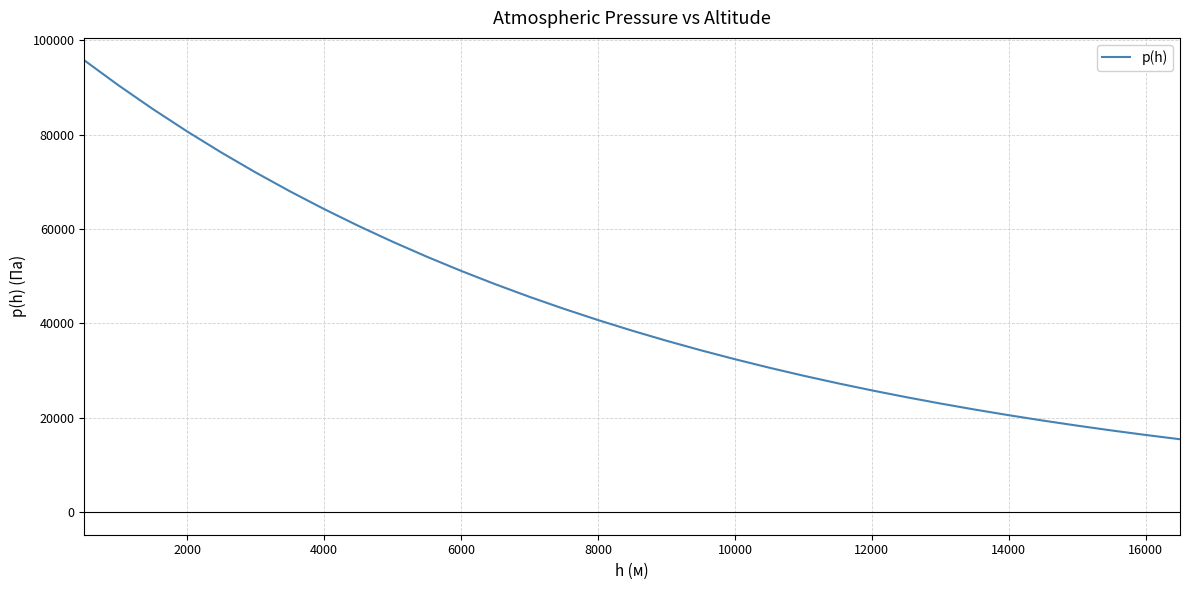

What is the smallest value displayed?

15443.4